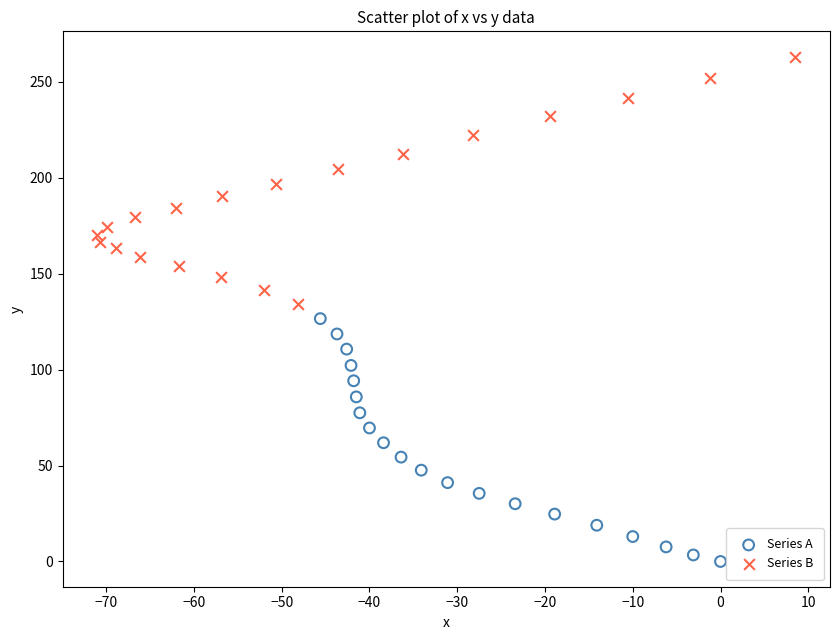

Which series contains the highest Y value?

Series B